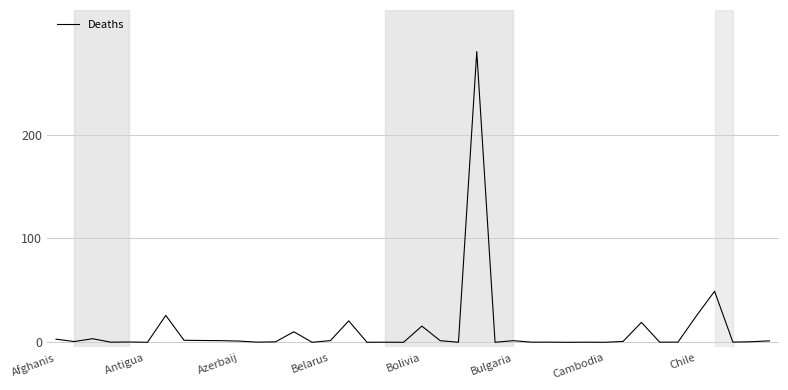

What is the greatest value displayed?

280.0